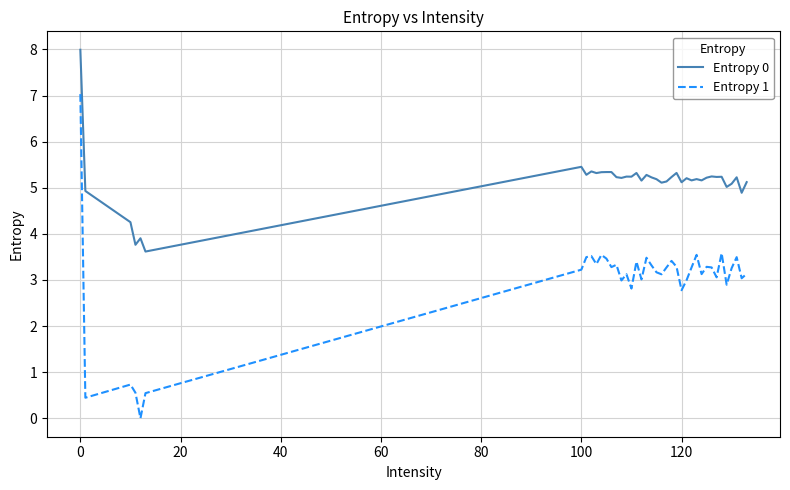

How many series are shown in this chart?

2